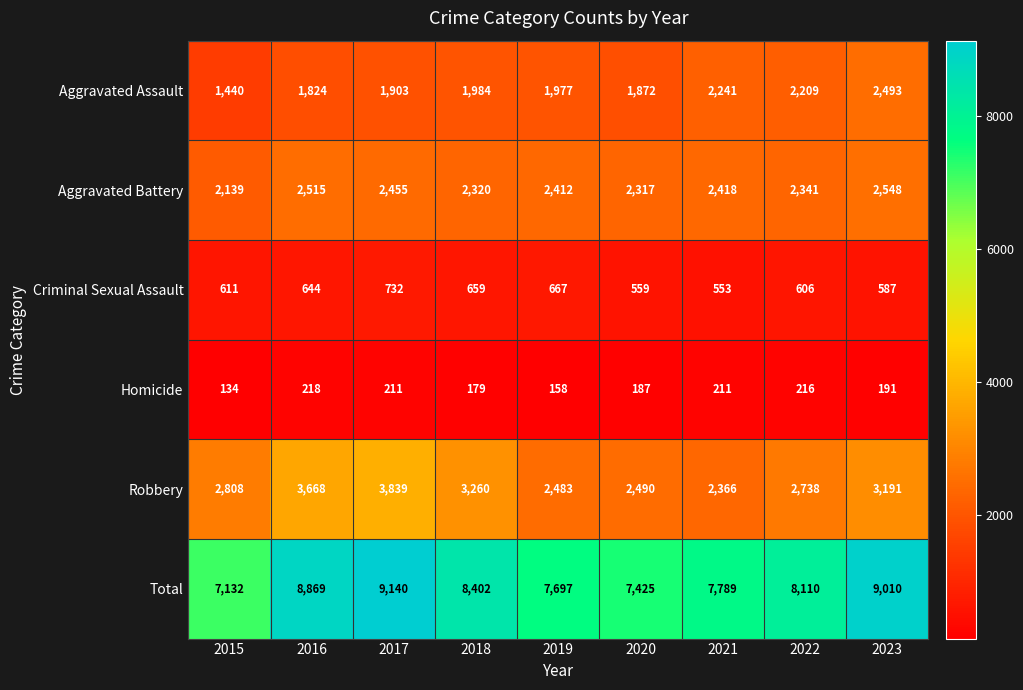

At 2020, list the series in order from smallest to largest.

Homicide, Criminal Sexual Assault, Aggravated Assault, Aggravated Battery, Robbery, Total